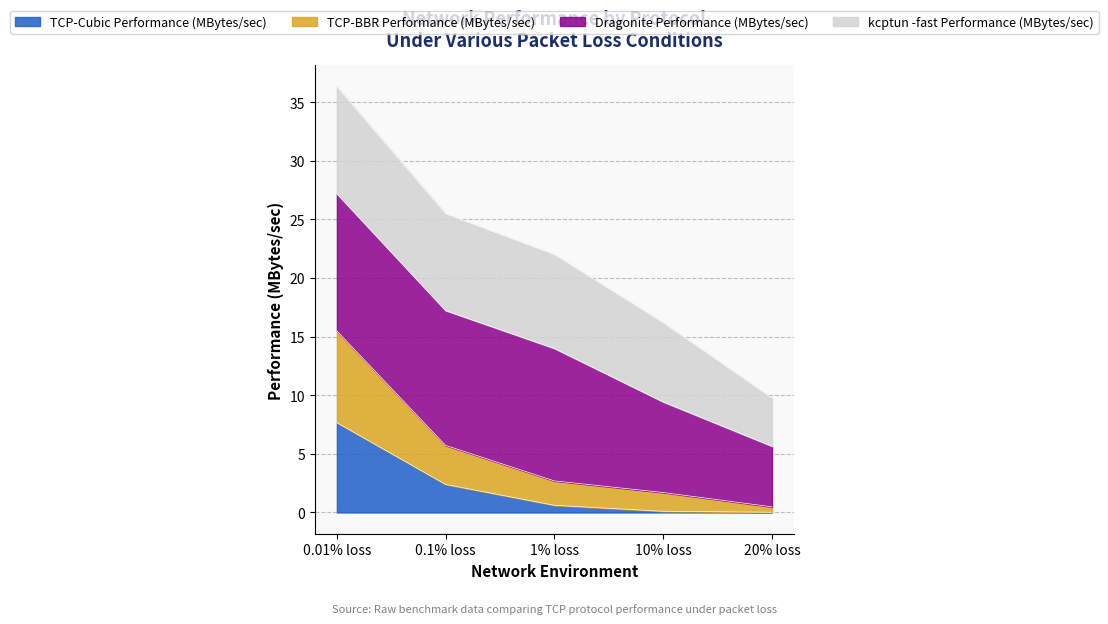

Between 1% loss and 20% loss, which is larger?

1% loss